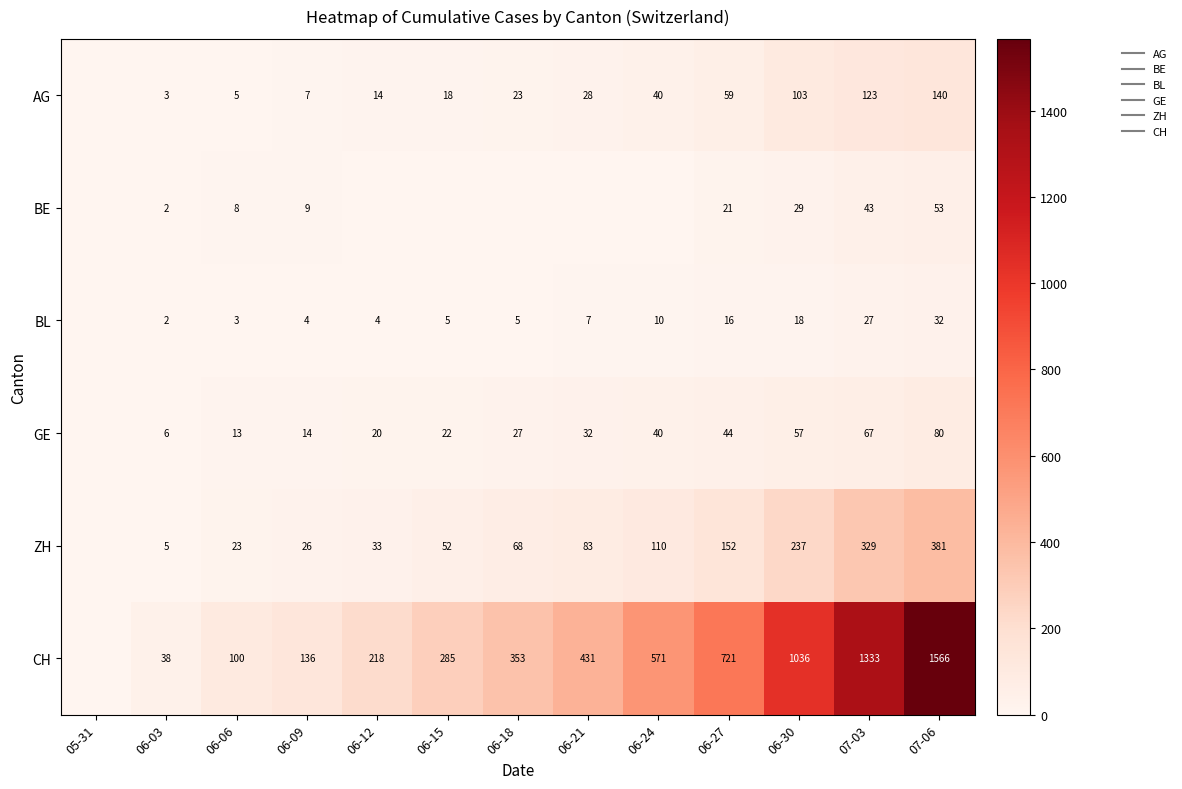

How many data points does each series have?

13